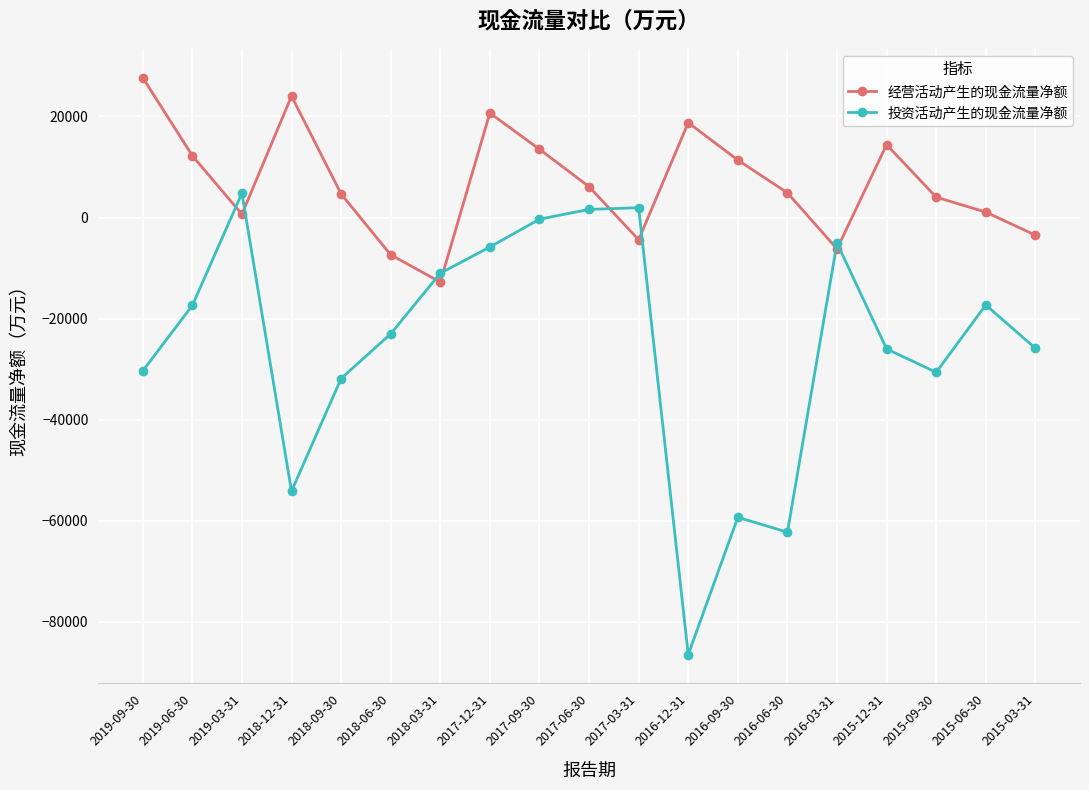

List the series in order of their peak value, lowest first.

投资活动产生的现金流量净额, 经营活动产生的现金流量净额